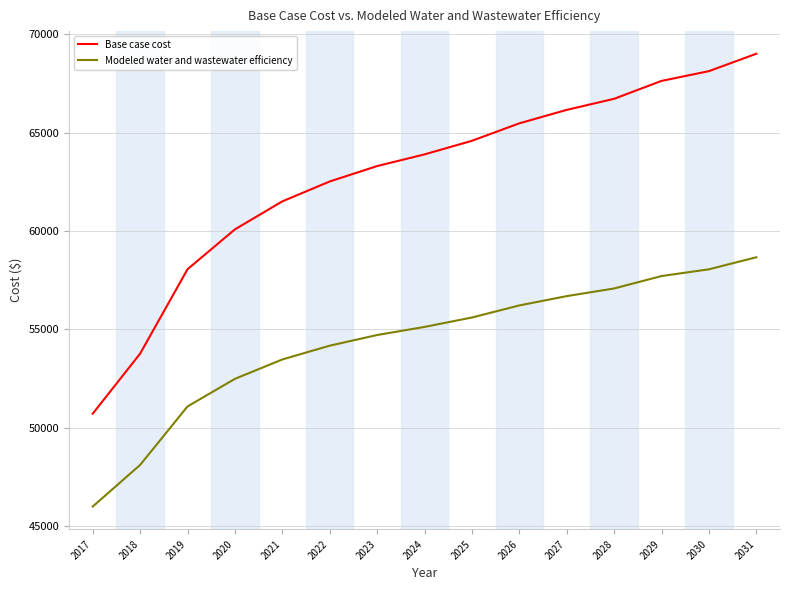

Reading right to left, what are all the values shown in this chart?

Base case cost: 2031=69007.0	2030=68122.5	2029=67626.9	2028=66716.0	2027=66153.9	2026=65469.5	2025=64582.5	2024=63891.3	2023=63297.2	2022=62514.2	2021=61502.8	2020=60080.0	2019=58054.4	2018=53764.1	2017=50709.7
Modeled water and wastewater efficiency: 2031=58661.9	2030=58049.6	2029=57706.5	2028=57075.6	2027=56686.9	2026=56213.2	2025=55599.2	2024=55120.7	2023=54709.4	2022=54167.5	2021=53467.0	2020=52481.4	2019=51078.4	2018=48106.1	2017=45990.3